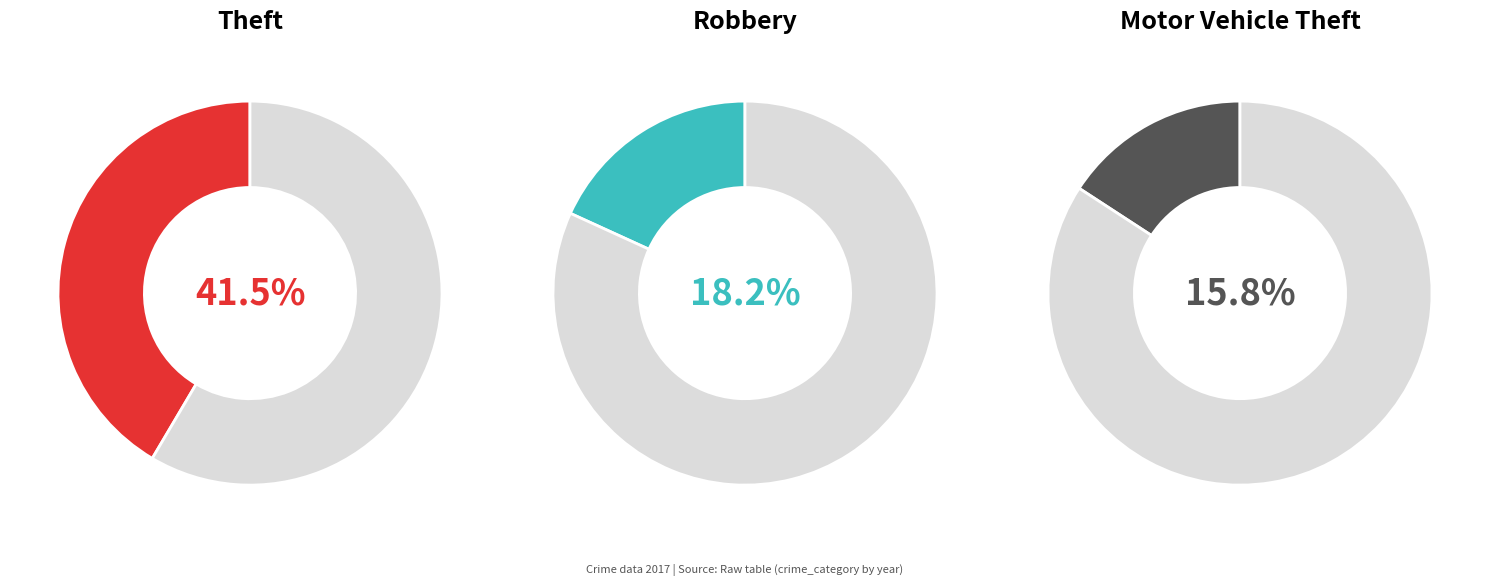

What is the ratio of the value at Theft to the value at Robbery?

2.3